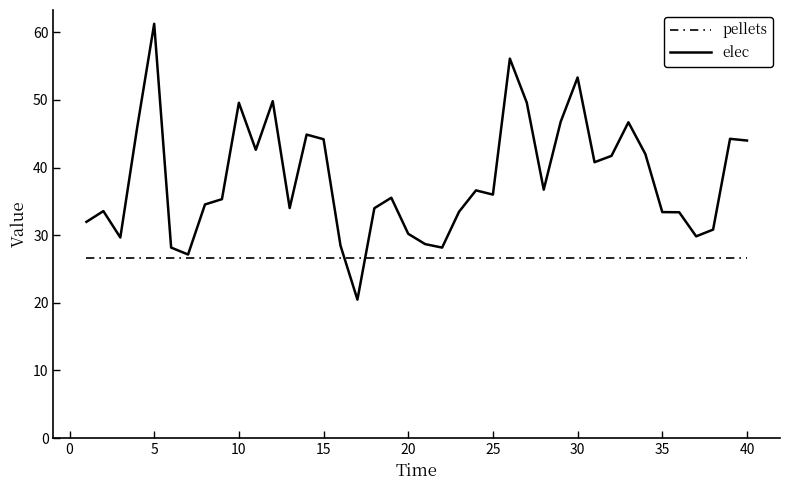

What is the lowest value of the elec series?

20.5